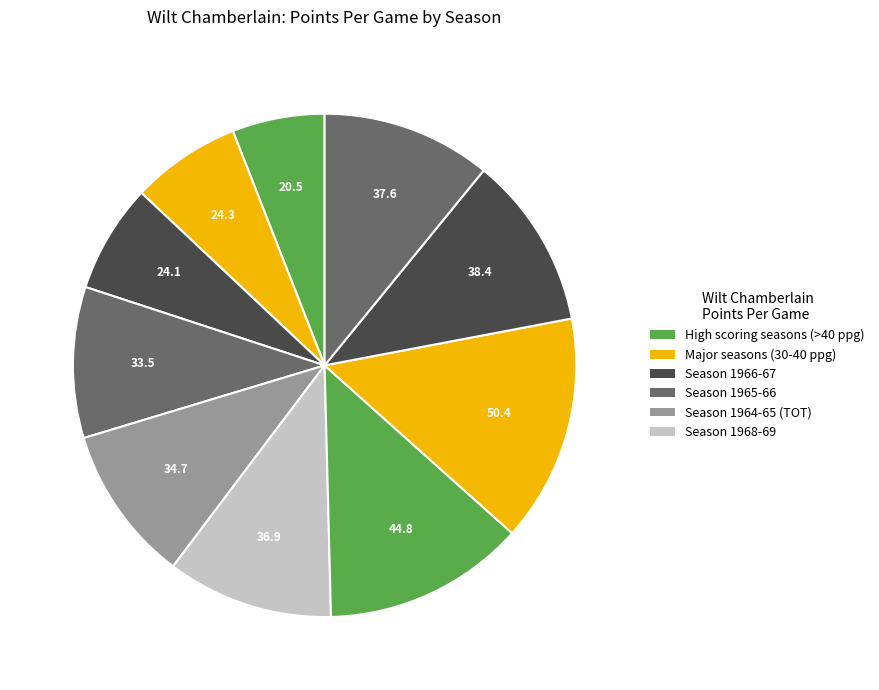

Count the number of slices in the pie.

10